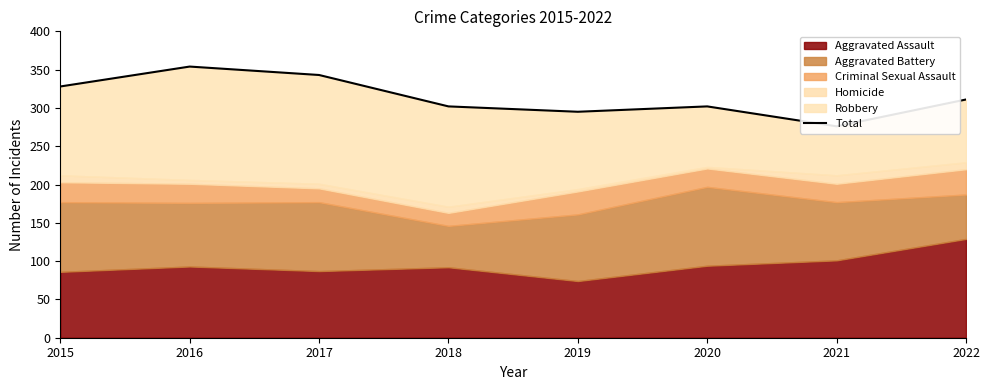

Rank the categories by value from highest to lowest.

2016, 2017, 2015, 2022, 2018, 2020, 2019, 2021